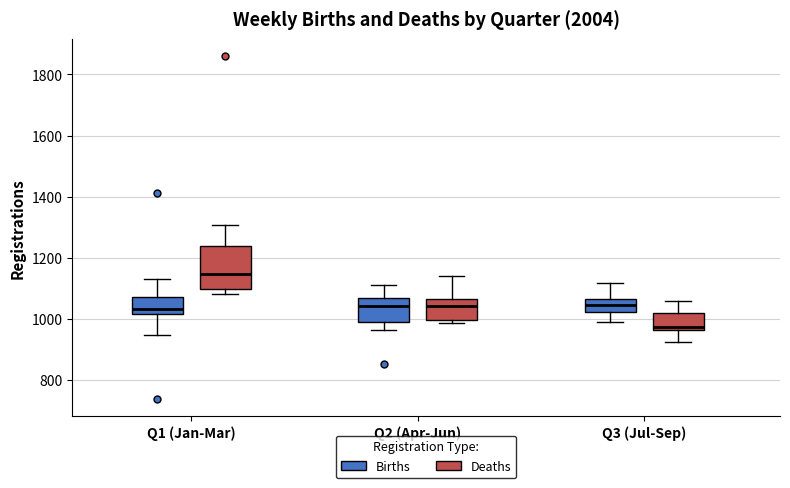

Which box has the lowest median line?

Q3 (Jul-Sep) (Deaths)